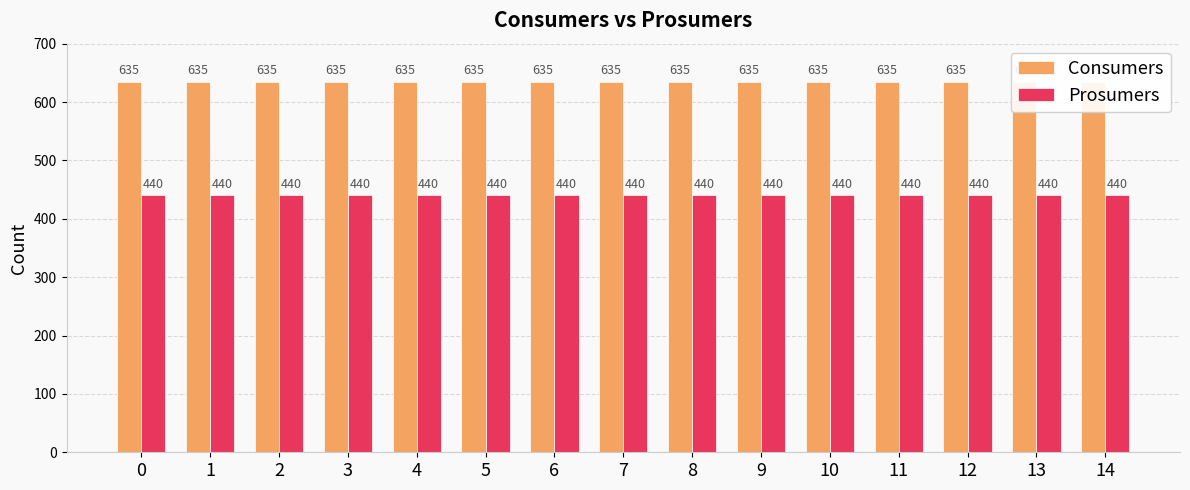

Is it true that Prosumers equals 169 at 14?

False